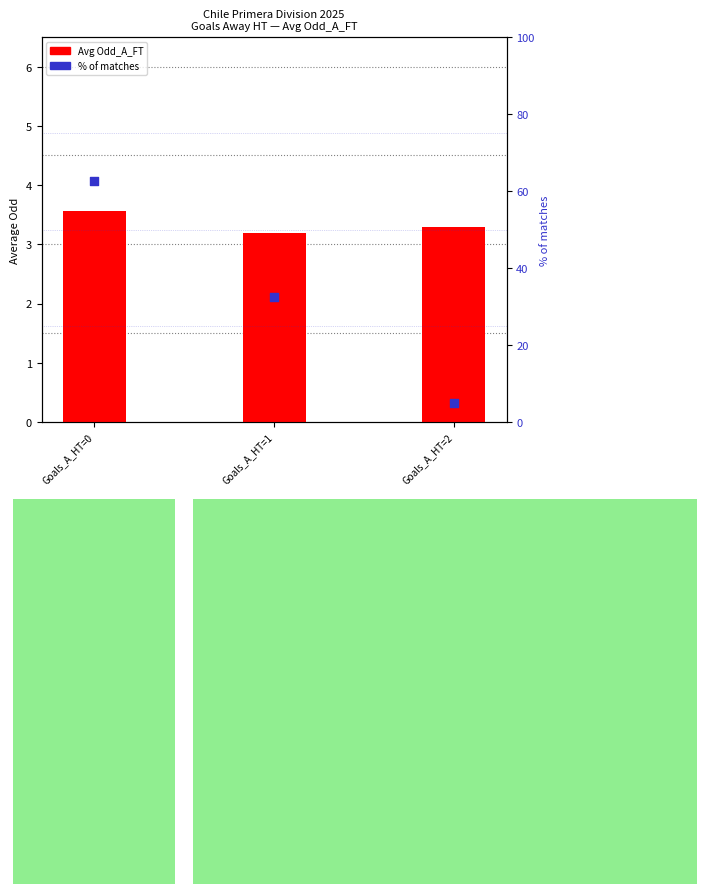

What are all the series names shown in the legend?

Avg Odd_A_FT, % of matches